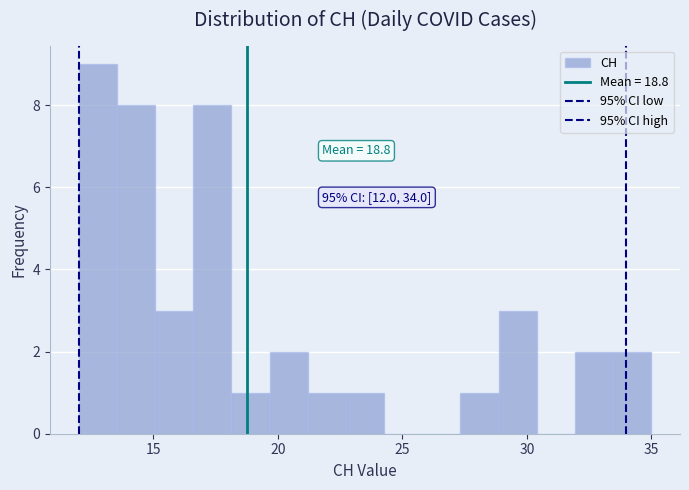

Around what value on the x-axis is the tallest bar? Give the approximate position of its centre, as read against the axis.

13.0